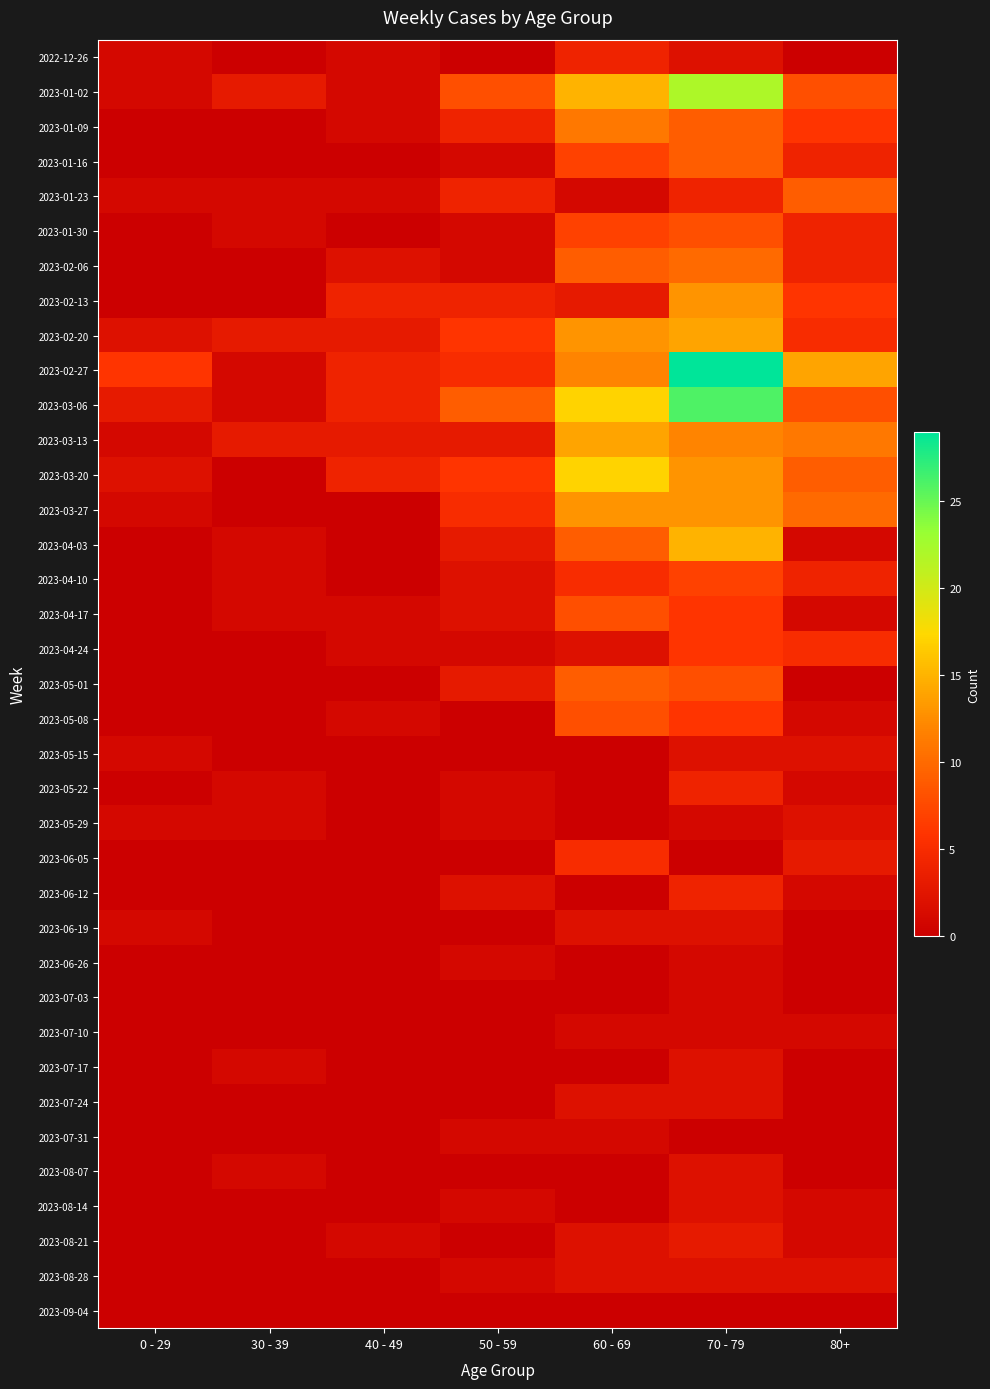

At how many categories does at least one series exceed 7?

4